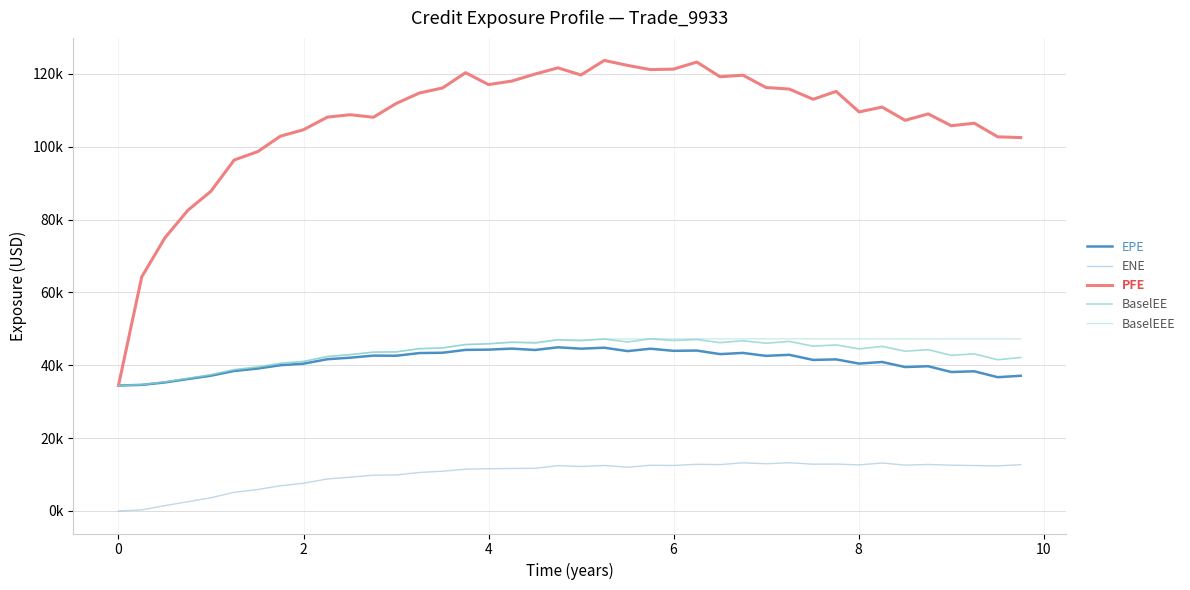

Reading left to right, list all the values displayed in this chart.

EPE: 34450.8	34616.6	35296.3	36223.9	37143.2	38447.3	39113.1	40011.2	40432.5	41669.6	42080.5	42651.9	42622.7	43357.6	43436.4	44227.1	44291.6	44578.4	44201.3	44933.8	44556.2	44825.1	43891.0	44547.4	43967.6	44038.7	43064.9	43391.2	42587.1	42873.2	41469.9	41621.8	40460.1	40902.8	39517.0	39730.4	38151.5	38347.5	36729.4	37114.9
ENE: 0.0	288.5	1479.1	2538.6	3637.1	5112.3	5905.9	6913.8	7606.4	8790.3	9275.3	9829.2	9891.8	10572.9	10918.9	11480.4	11598.3	11665.8	11706.7	12452.2	12214.3	12483.0	12002.8	12546.6	12495.5	12813.8	12730.8	13228.1	12960.7	13239.5	12843.9	12884.8	12649.8	13173.2	12587.6	12765.1	12580.0	12477.6	12370.7	12716.5
PFE: 34450.8	64267.0	75023.2	82531.5	87765.1	96360.6	98691.0	102894.0	104655.0	108136.0	108787.0	108092.0	111912.0	114758.0	116129.0	120332.0	117061.0	118027.0	119948.0	121651.0	119704.0	123697.0	122328.0	121176.0	121305.0	123244.0	119214.0	119640.0	116269.0	115830.0	113034.0	115184.0	109555.0	110892.0	107249.0	109014.0	105770.0	106455.0	102725.0	102510.0
BaselEE: 34450.8	34676.3	35418.0	36412.3	37404.5	38791.7	39547.5	40536.4	41048.0	42407.1	42924.6	43609.5	43681.9	44556.3	44758.9	45697.9	45889.3	46333.6	46088.6	46998.8	46751.3	47204.5	46389.5	47251.3	46804.6	47066.0	46207.8	46738.5	46052.4	46559.6	45232.5	45590.4	44505.5	45193.5	43857.4	44291.3	42721.1	43140.3	41514.4	42145.4
BaselEEE: 34450.8	34676.3	35418.0	36412.3	37404.5	38791.7	39547.5	40536.4	41048.0	42407.1	42924.6	43609.5	43681.9	44556.3	44758.9	45697.9	45889.3	46333.6	46333.6	46998.8	46998.8	47204.5	47204.5	47251.3	47251.3	47251.3	47251.3	47251.3	47251.3	47251.3	47251.3	47251.3	47251.3	47251.3	47251.3	47251.3	47251.3	47251.3	47251.3	47251.3